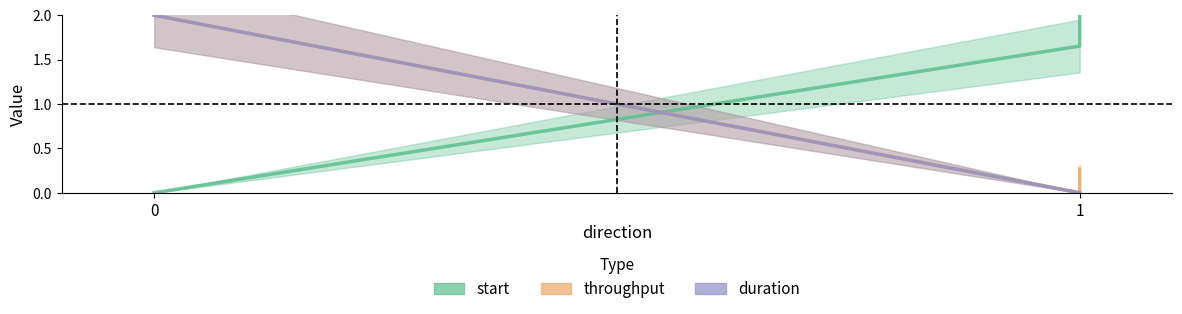

Reading left to right, transcribe all the data shown in this chart.

start: 0=0.0	1=1.7	1=2.0
throughput: 0=2.0	1=0.0	1=0.3
duration: 0=2.0	1=0.0	1=0.0